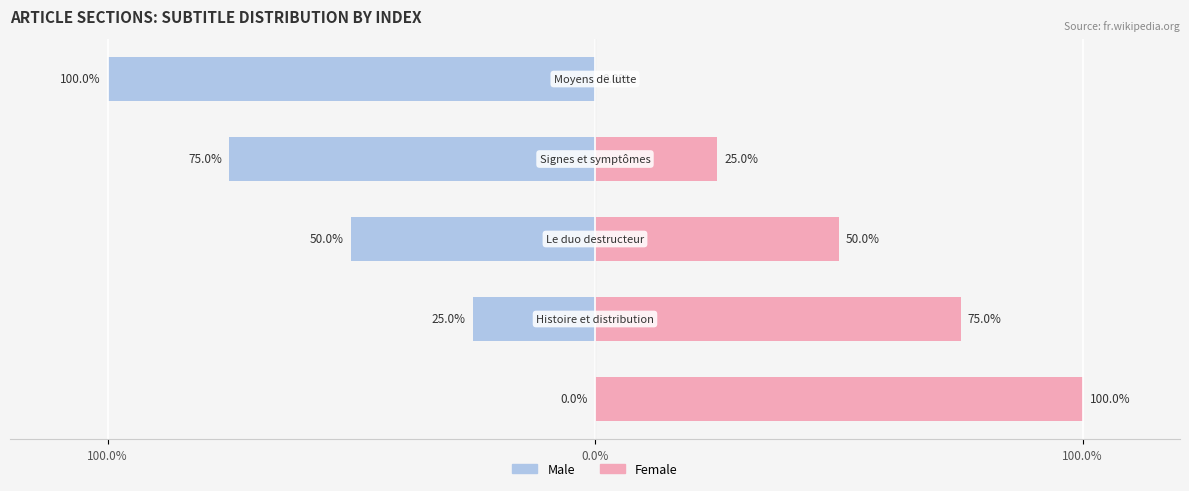

Which series has the widest spread of values?

Male